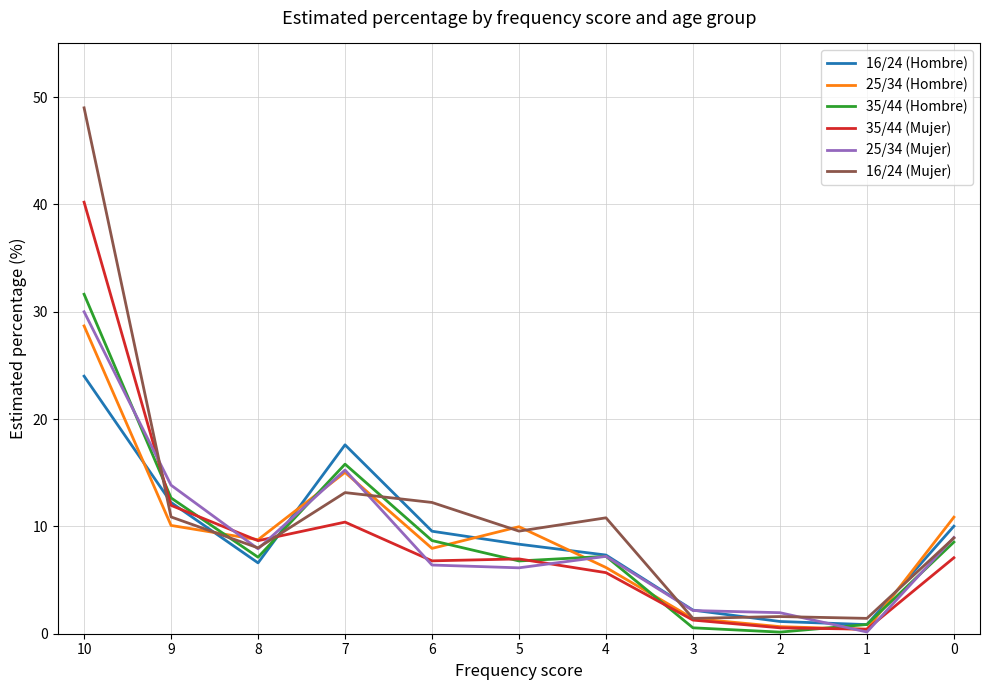

What is the maximum value shown in the chart?

49.0